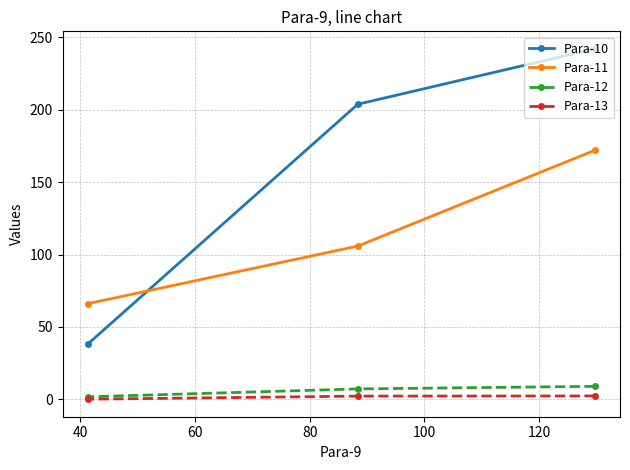

What is the maximum value shown in the chart?

242.1